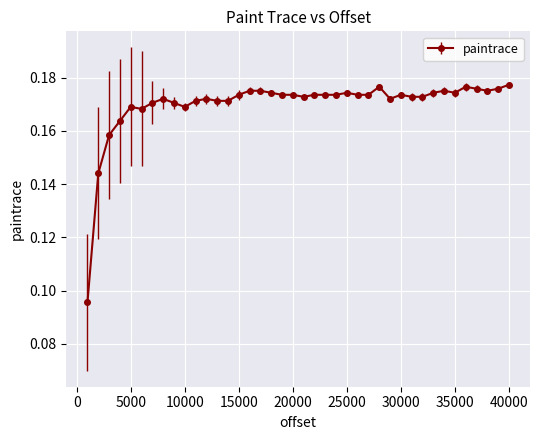

True or false: the data has more than 0 interior local peaks.

True